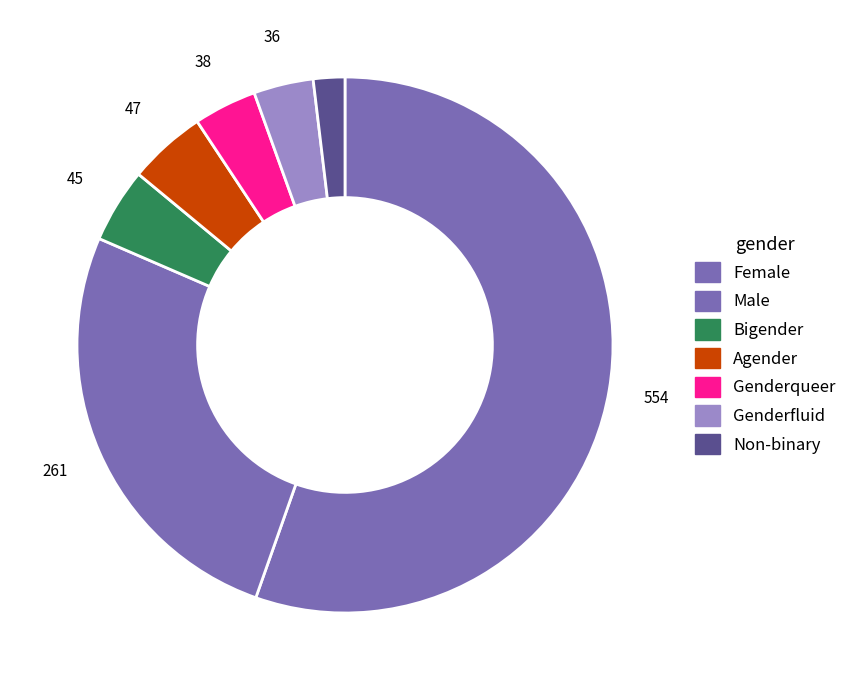

How many segments does this pie chart have?

7